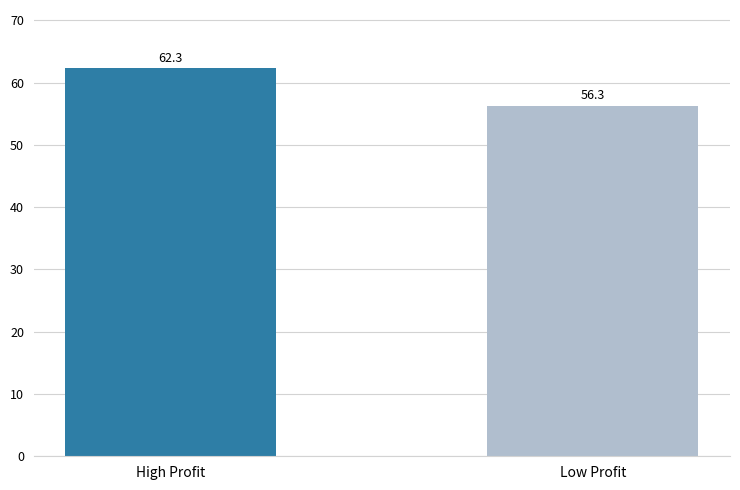

At which label does the data first exceed 62?

High Profit